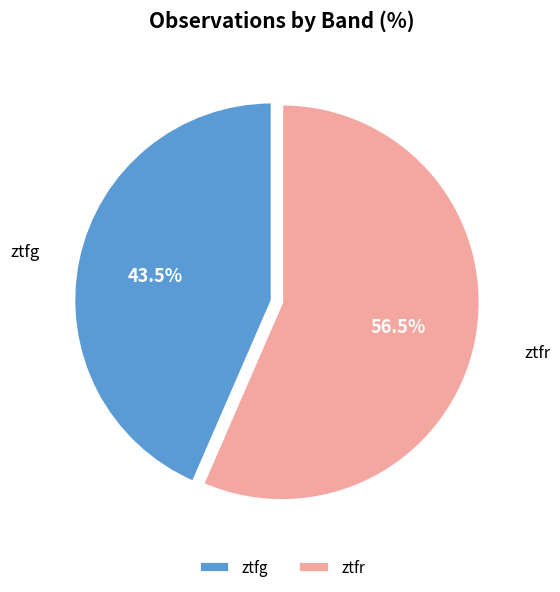

Combined, what portion of the pie is ztfg and ztfr?

100.0%